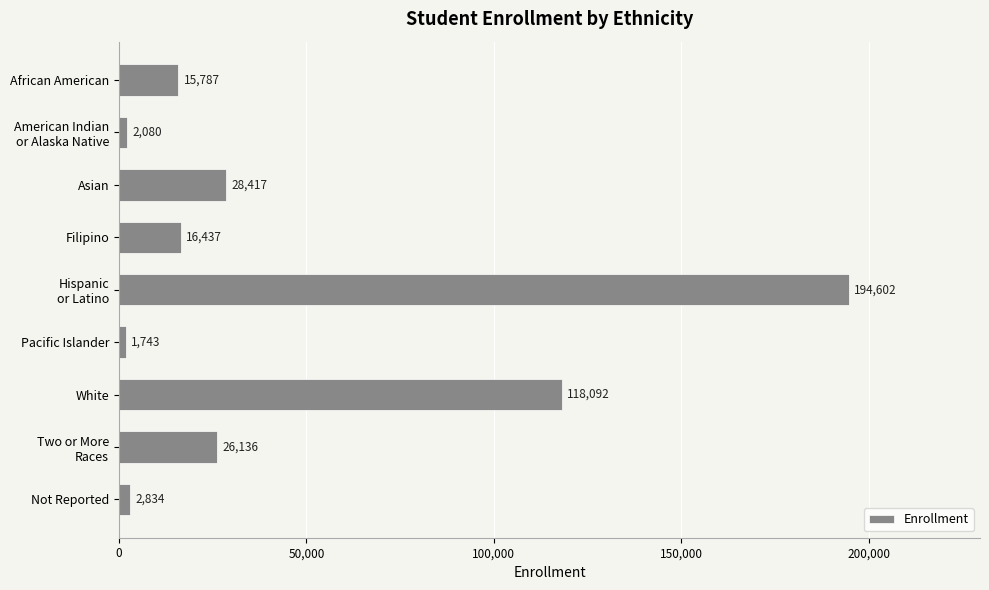

At which category does the chart reach its peak across all series?

Hispanic
or Latino